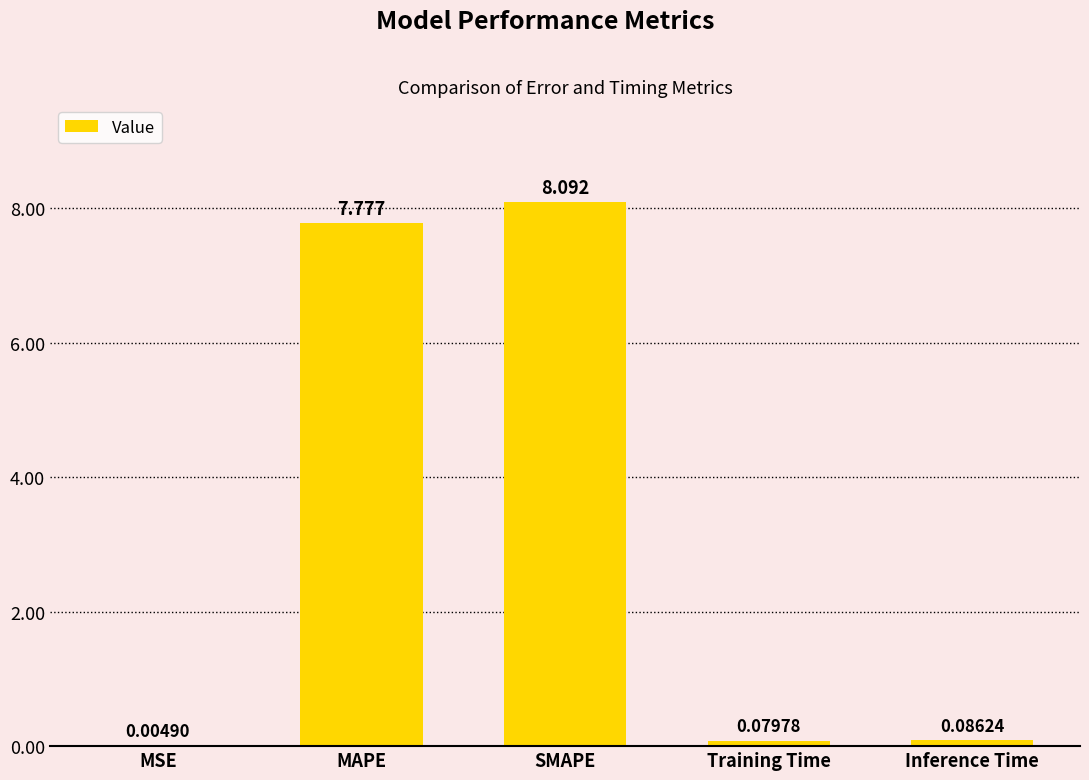

Which has a higher value, MAPE or SMAPE?

SMAPE